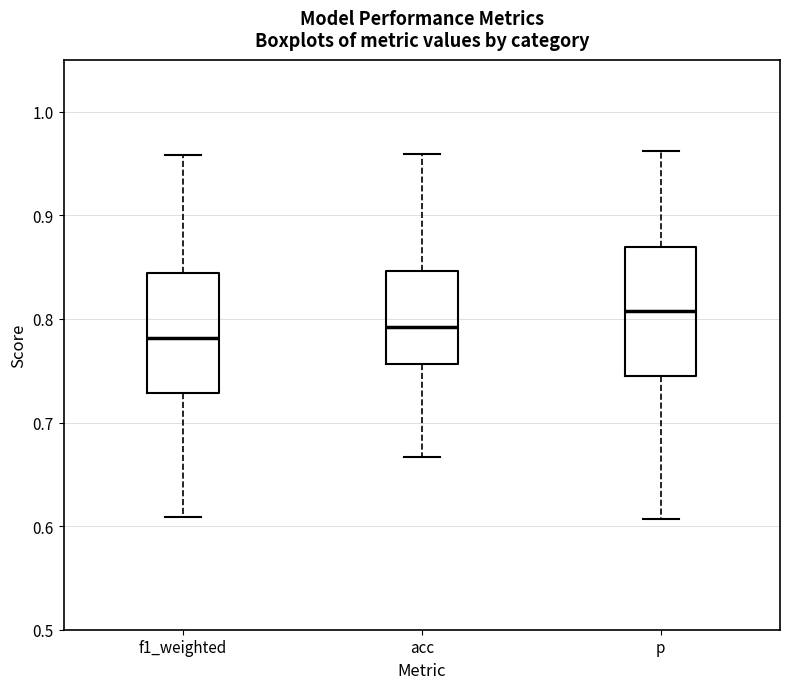

Which box's median line is the highest?

p